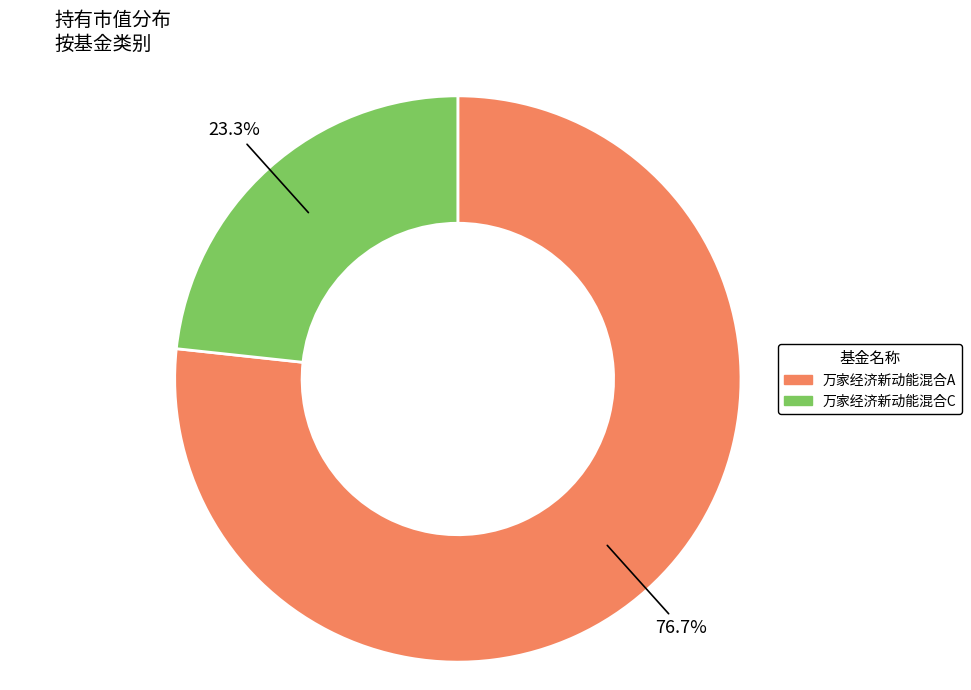

Which category has the biggest portion of the pie?

万家经济新动能混合A